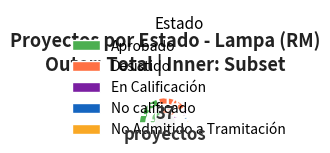

Is there any slice that represents more than half of the pie?

No